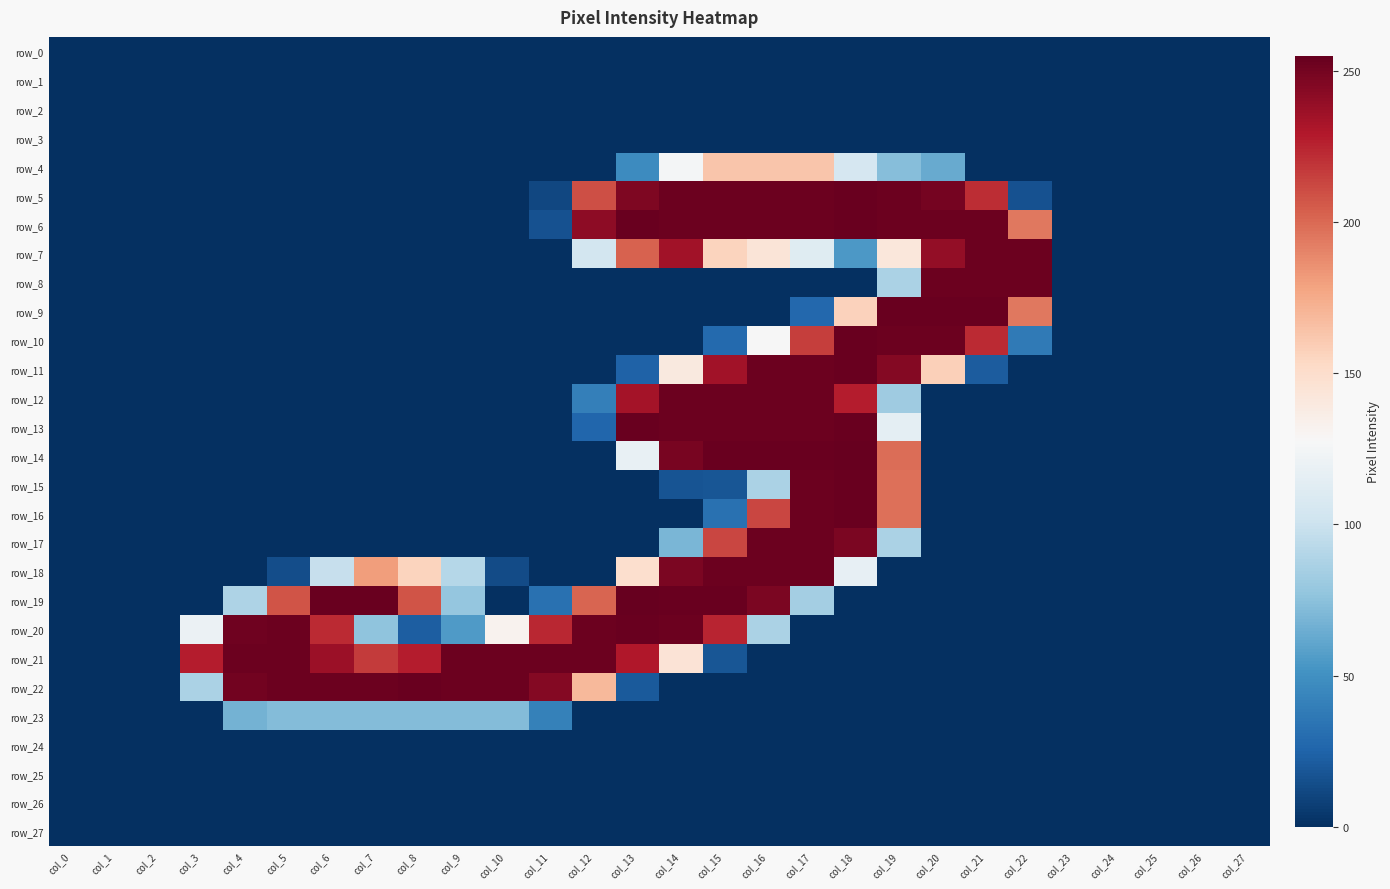

Is the value of row_7 at col_10 greater than the value of row_4 at col_21?

No